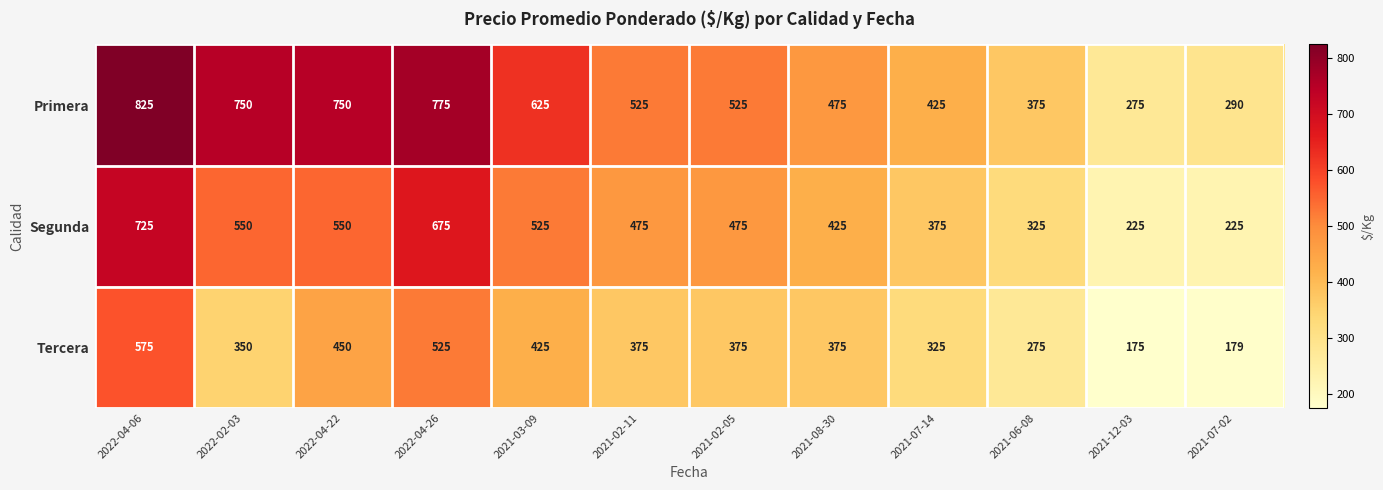

Which series has the largest range (max minus min)?

Primera